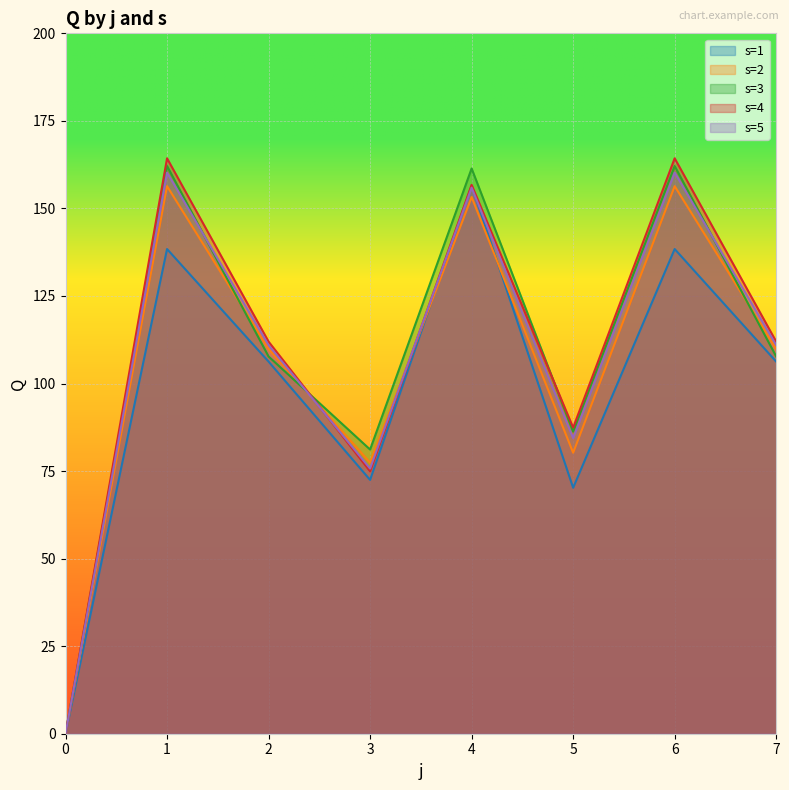

What is the difference between the maximum and minimum values in the s=4 series?

164.3